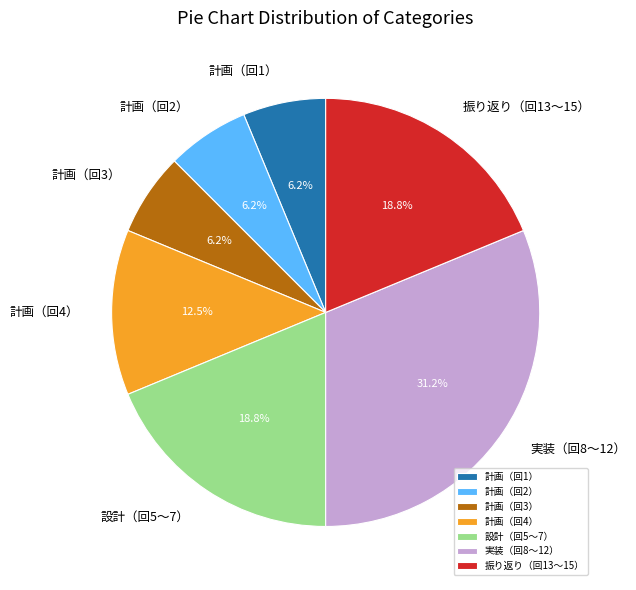

Which slice is the largest?

実装（回8〜12）